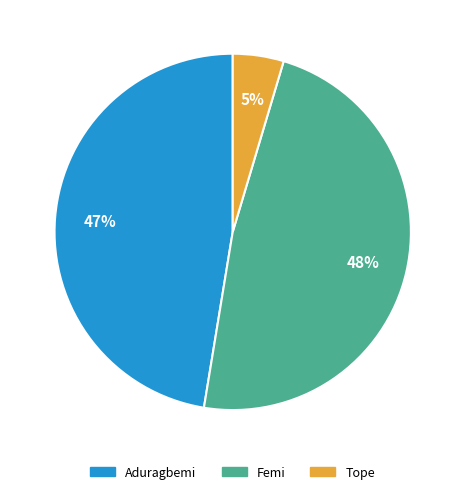

Count the number of slices in the pie.

3